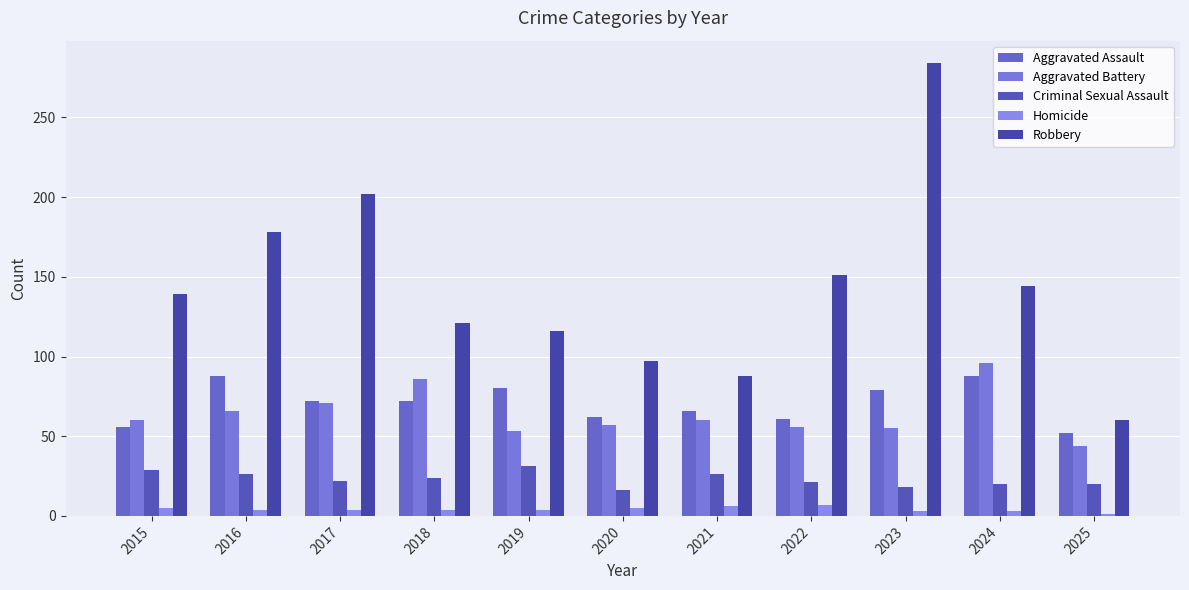

How many distinct data groups are displayed?

5